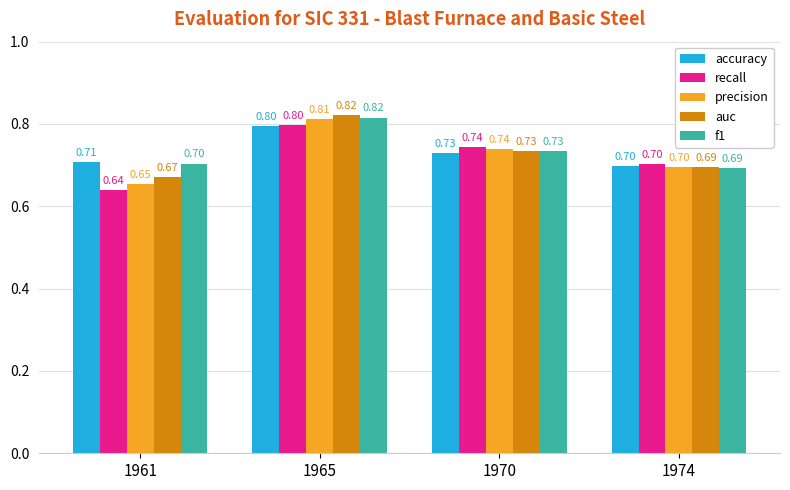

Is the value of recall at 1974 greater than the value of auc at 1970?

No